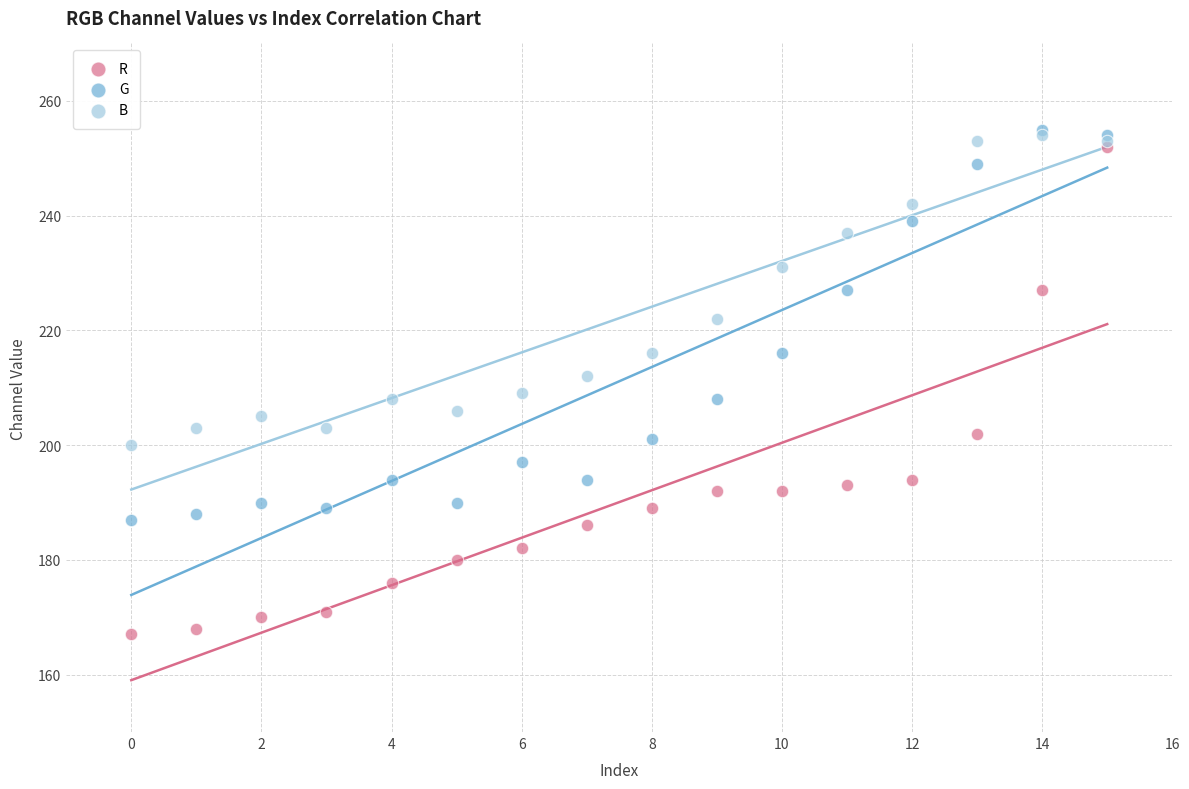

What are all the series names shown in the legend?

R, G, B